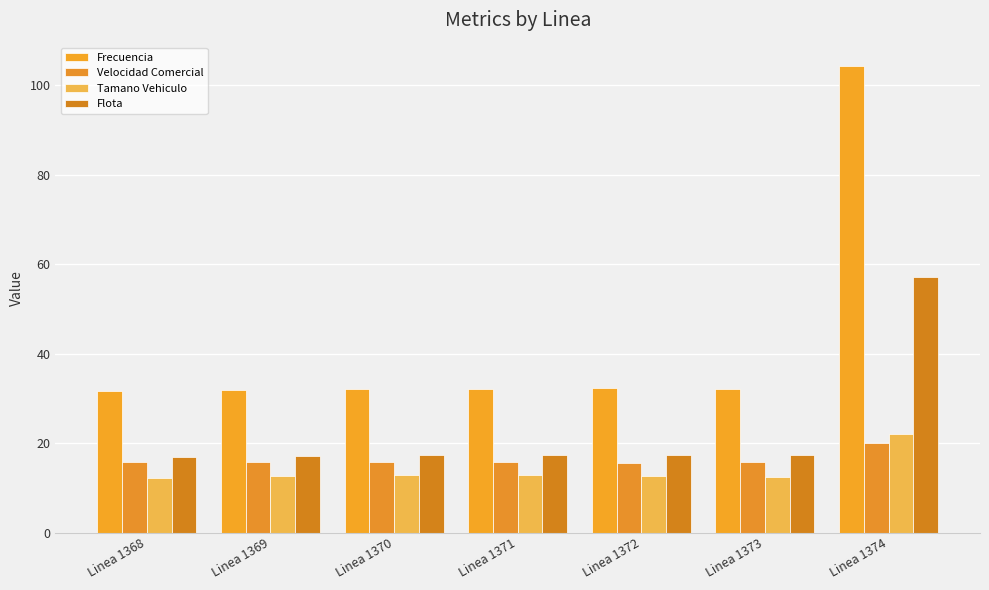

What is the difference between the maximum and minimum values in the Tamano Vehiculo series?

9.7